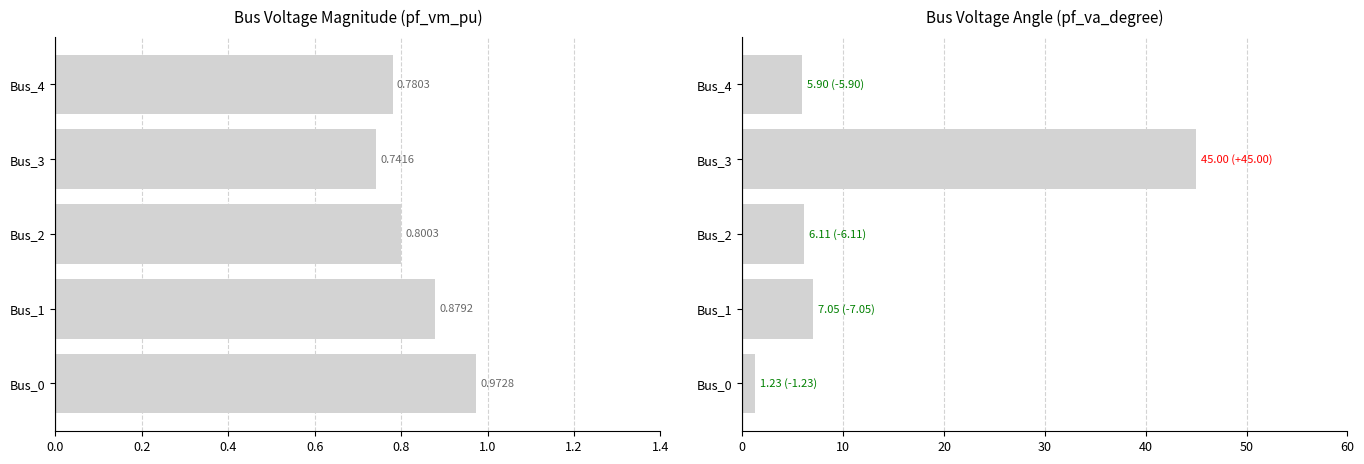

What is the approximate value of pf_va_degree at Bus_4?

5.9